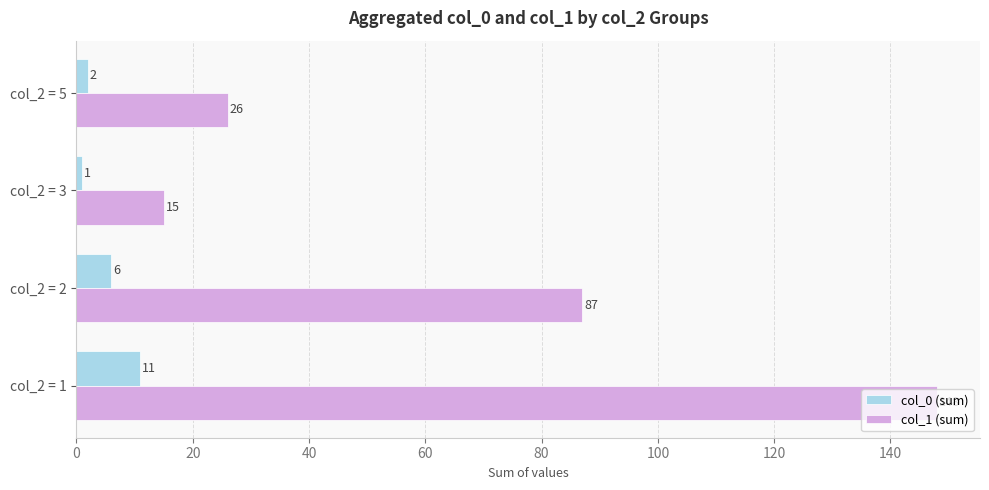

What is the lowest value of the col_1 (sum) series?

15